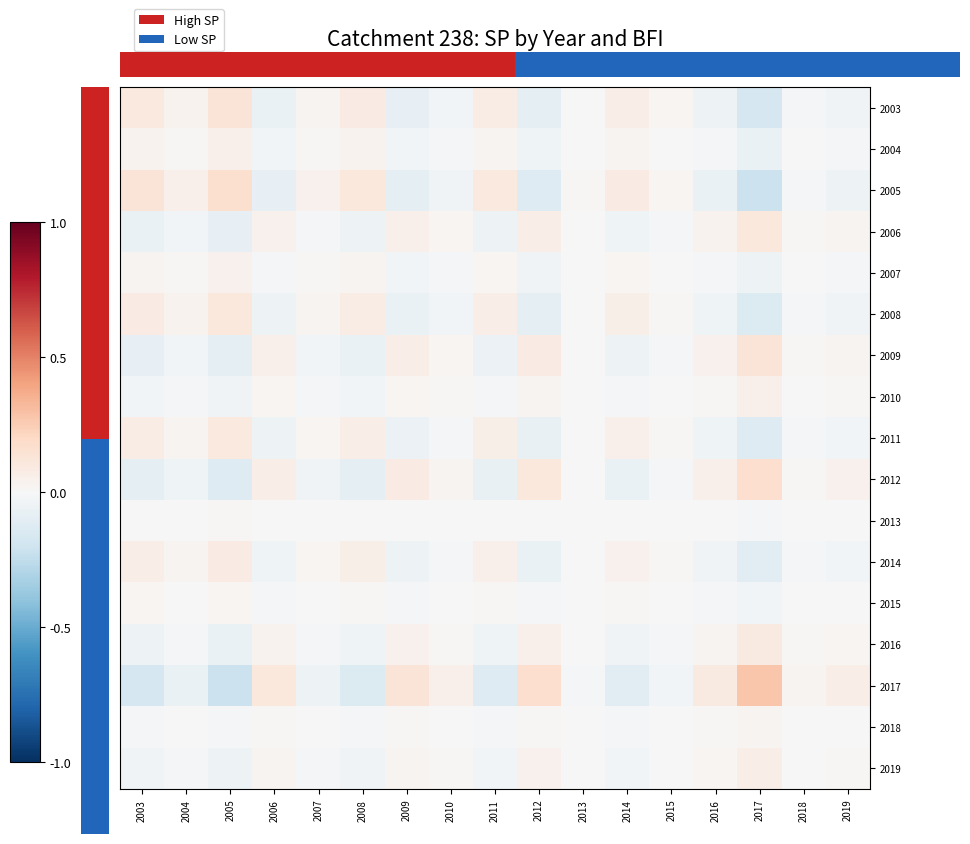

How many data points does each series have?

17